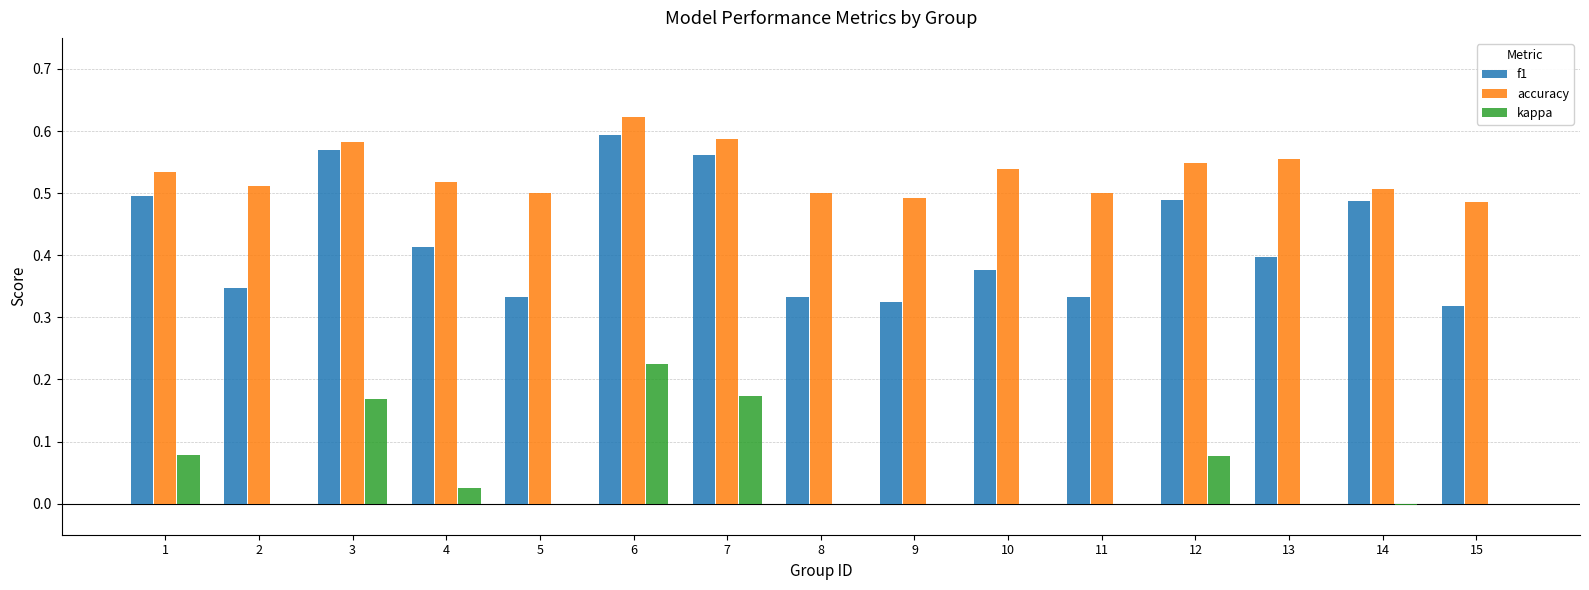

What is the sum of the f1 values at 13 and 4?

0.8